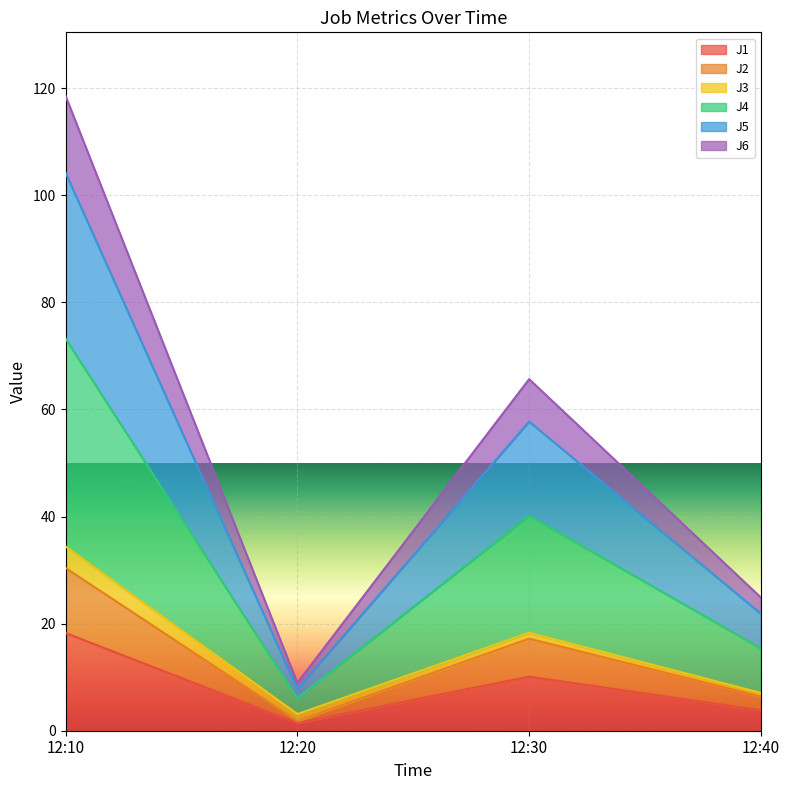

At how many categories does at least one series exceed 55?

2